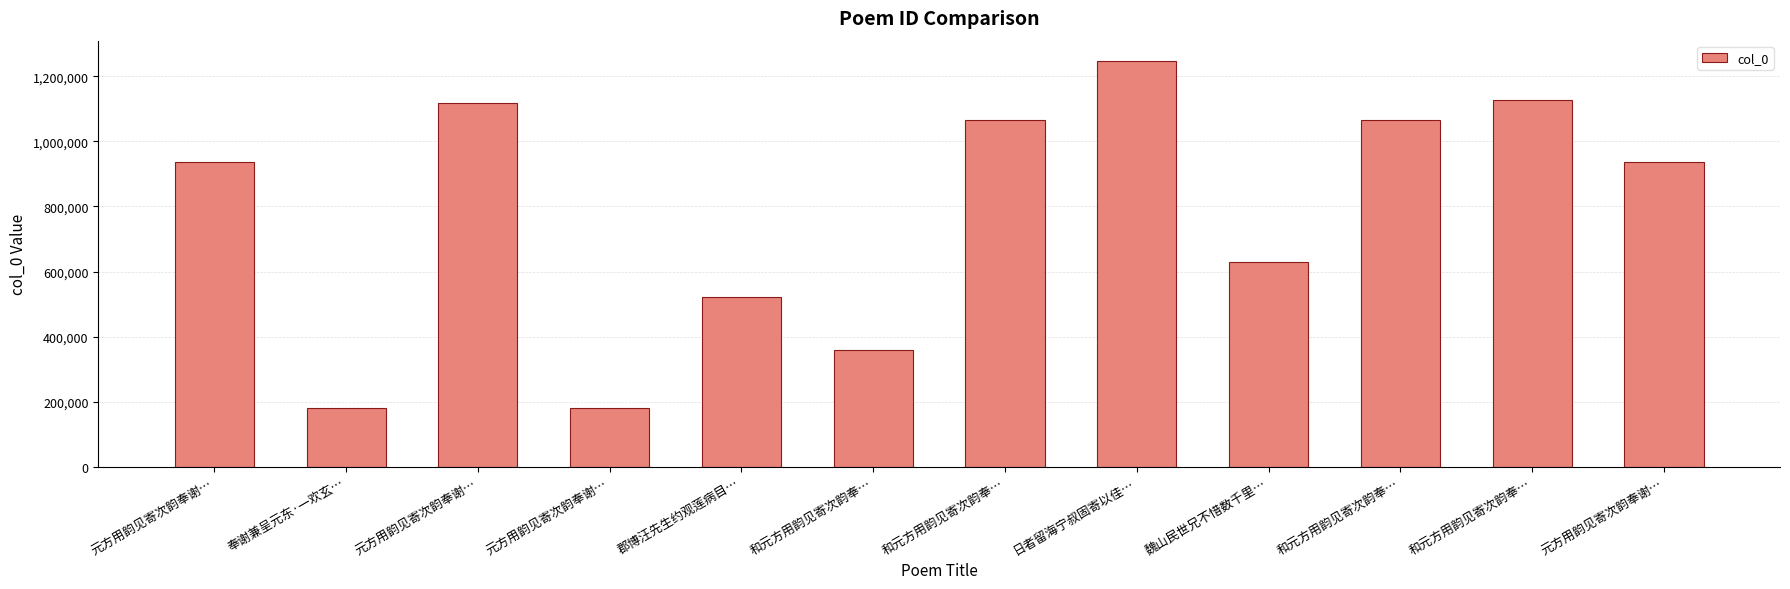

List the labels in order of value, smallest first.

元方用韵见寄次韵奉谢…, 奉谢兼呈元东·一欢玄…, 和元方用韵见寄次韵奉…, 郡博汪先生约观莲病目…, 魏山民世兄不惜数千里…, 元方用韵见寄次韵奉谢…, 元方用韵见寄次韵奉谢…, 和元方用韵见寄次韵奉…, 和元方用韵见寄次韵奉…, 元方用韵见寄次韵奉谢…, 和元方用韵见寄次韵奉…, 日者留海宁叔固寄以佳…